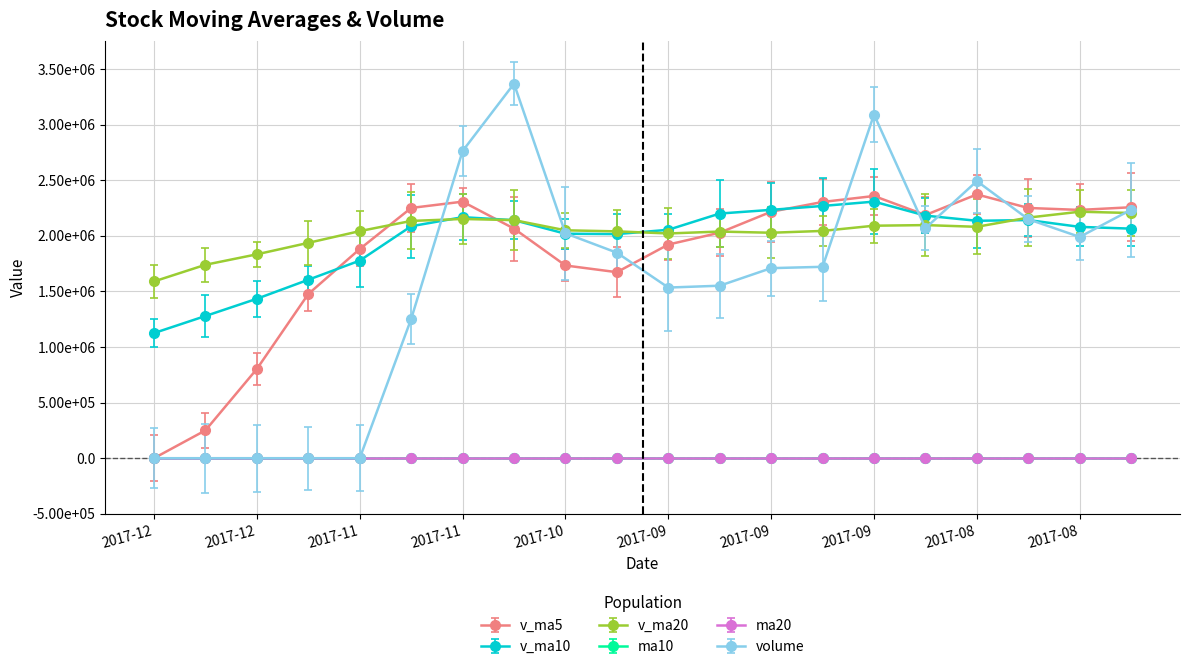

At which category does volume reach its first local valley?

2017-09-29